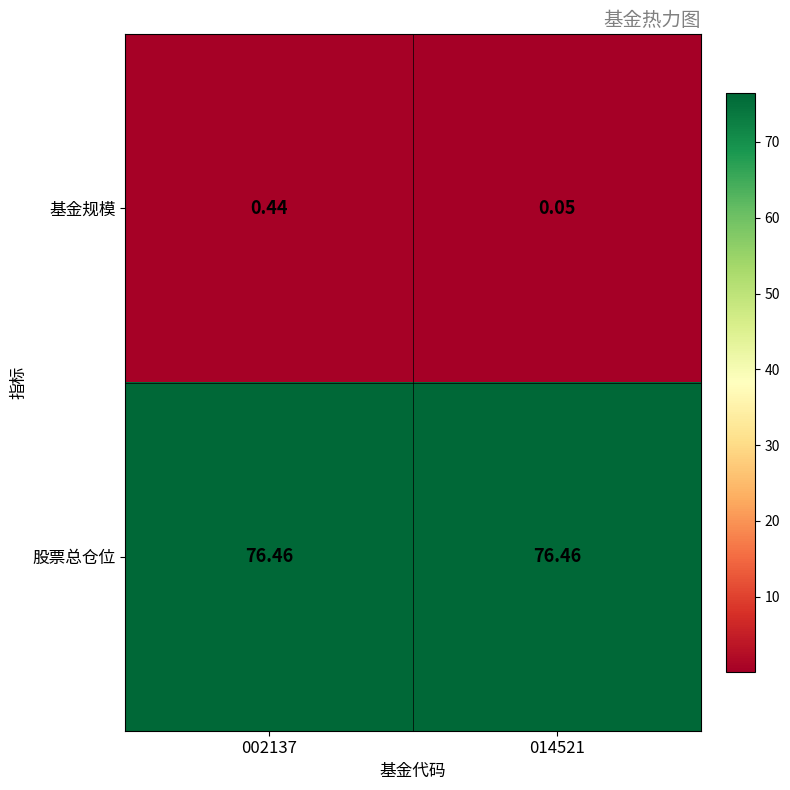

Count the number of data series in this chart.

2